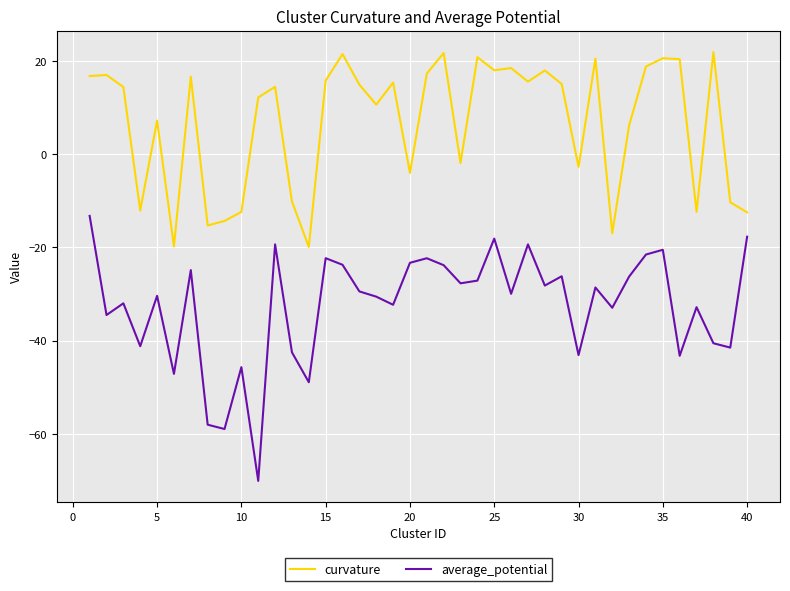

True or false: average_potential and curvature intersect in this chart.

False